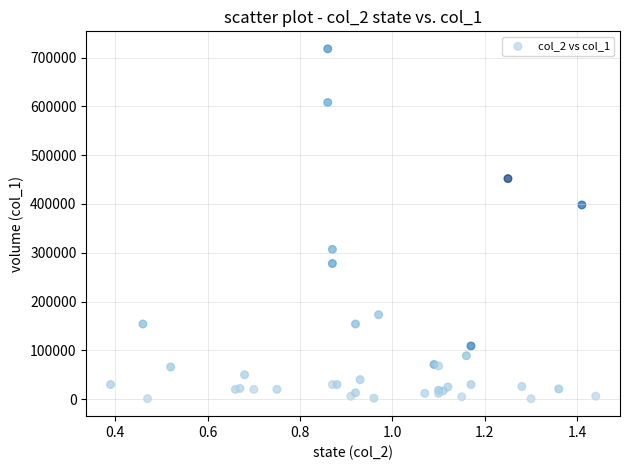

What Y value in the scatter plot is closest to 359500?

398000